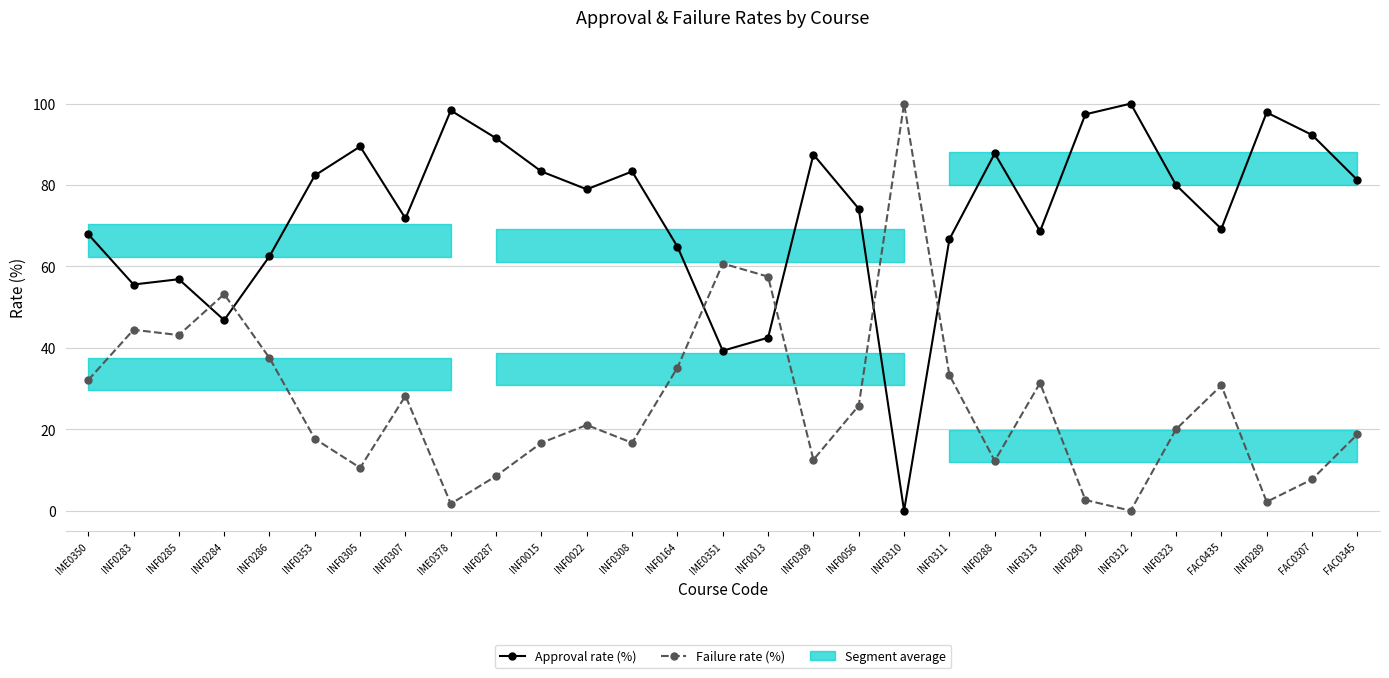

Between INF0353 and INF0287, which is larger?

INF0287